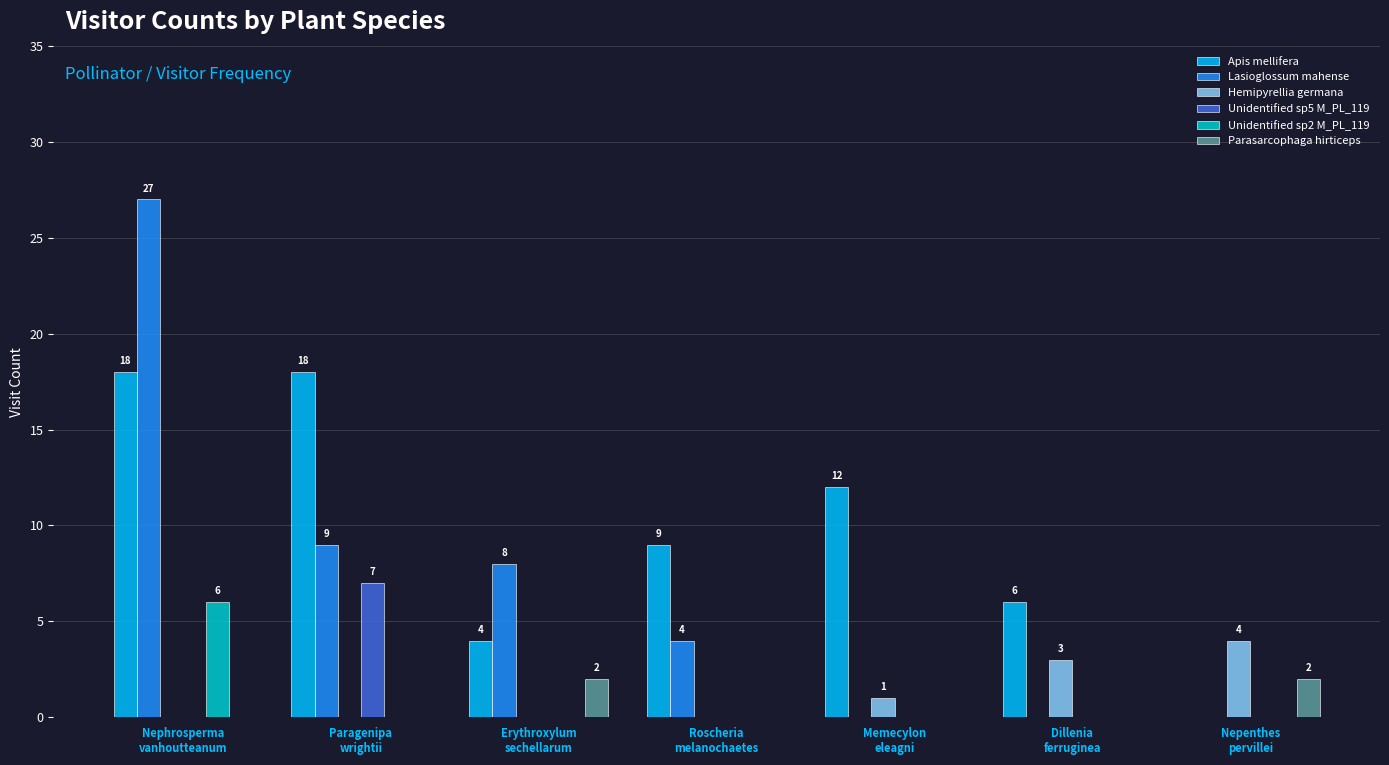

True or false: Apis mellifera has a value of 26 at Paragenipa
wrightii.

False